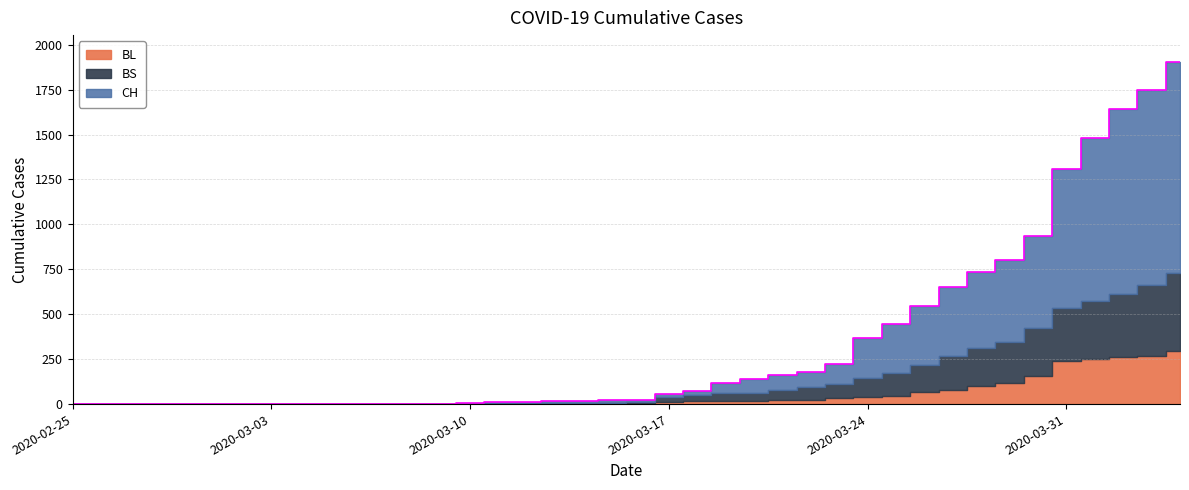

Reading right to left, what are all the values shown in this chart?

BL: 39=298	38=266	37=262	36=249	35=242	34=158	33=115	32=100	31=76	30=65	29=46	28=40	27=35	26=21	25=21	24=18	23=16	22=16	21=13	20=5	19=5	18=2	17=2	16=2	15=2	14=2	13=1	12=0	11=0	10=0	9=0	8=0	7=0	6=0	5=0	4=0	3=0	2=0	1=0	0=0
BS: 39=434	38=397	37=350	36=323	35=292	34=263	33=228	32=211	31=191	30=155	29=128	28=105	27=78	26=73	25=57	24=46	23=44	22=36	21=25	20=4	19=0	18=4	17=4	16=4	15=4	14=0	13=0	12=0	11=0	10=0	9=0	8=0	7=0	6=0	5=0	4=0	3=0	2=0	1=0	0=0
CH: 39=1901	38=1749	37=1643	36=1478	35=1307	34=938	33=800	32=734	31=654	30=546	29=443	28=368	27=222	26=181	25=160	24=138	23=119	22=75	21=54	20=21	19=20	18=17	17=17	16=12	15=11	14=7	13=3	12=1	11=1	10=1	9=0	8=0	7=0	6=0	5=0	4=0	3=0	2=0	1=0	0=0